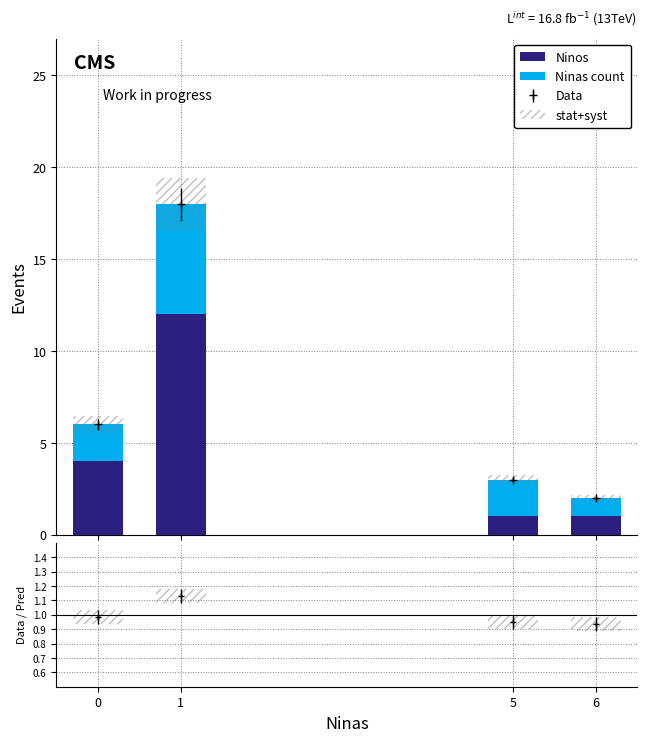

What is the difference between the Ninas count values at 0 and 1?

4.0